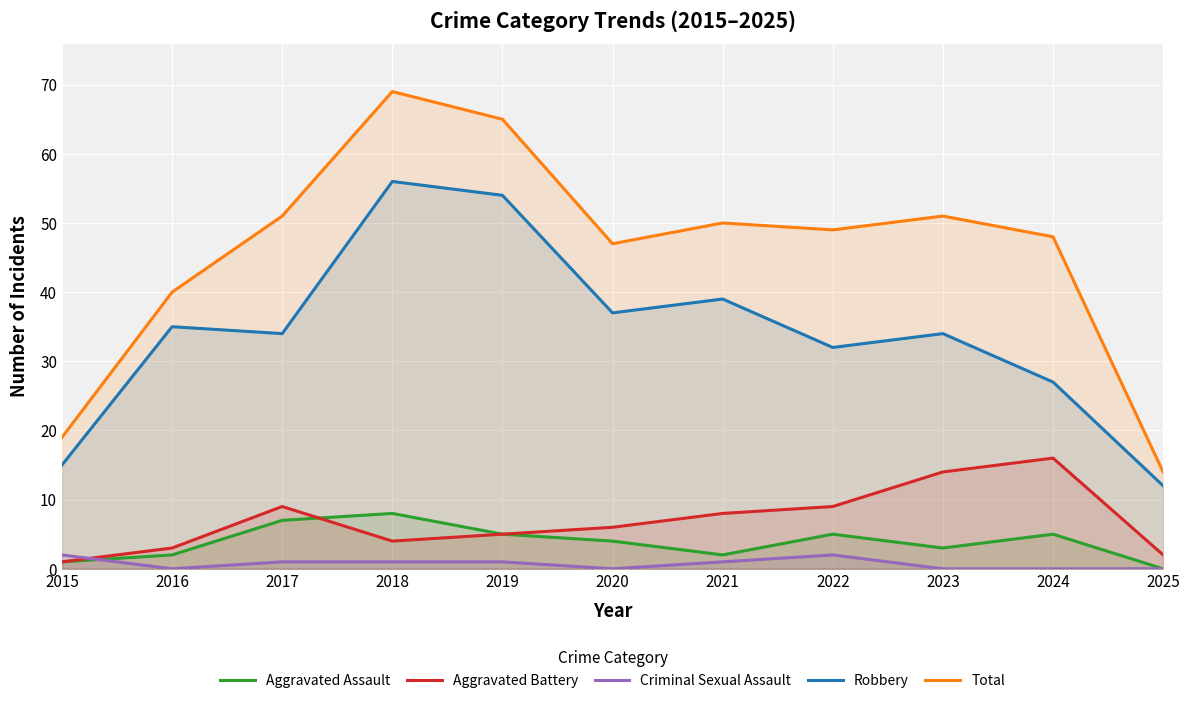

True or false: Criminal Sexual Assault and Total intersect in this chart.

False